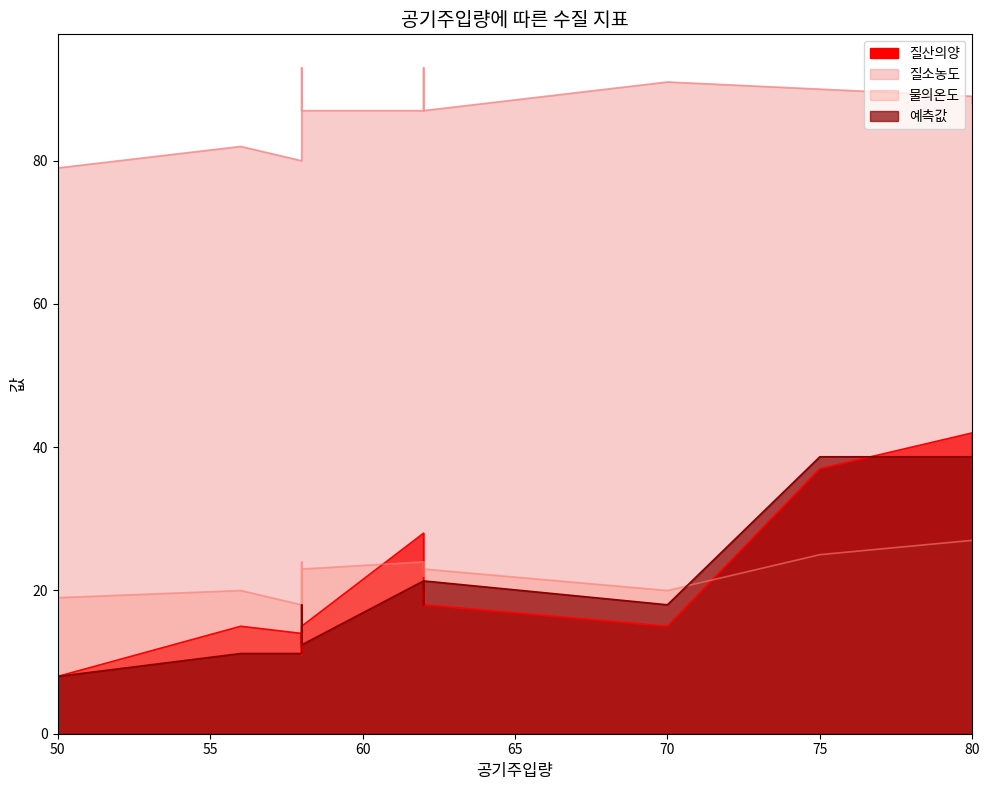

How many lines are shown in the chart?

4